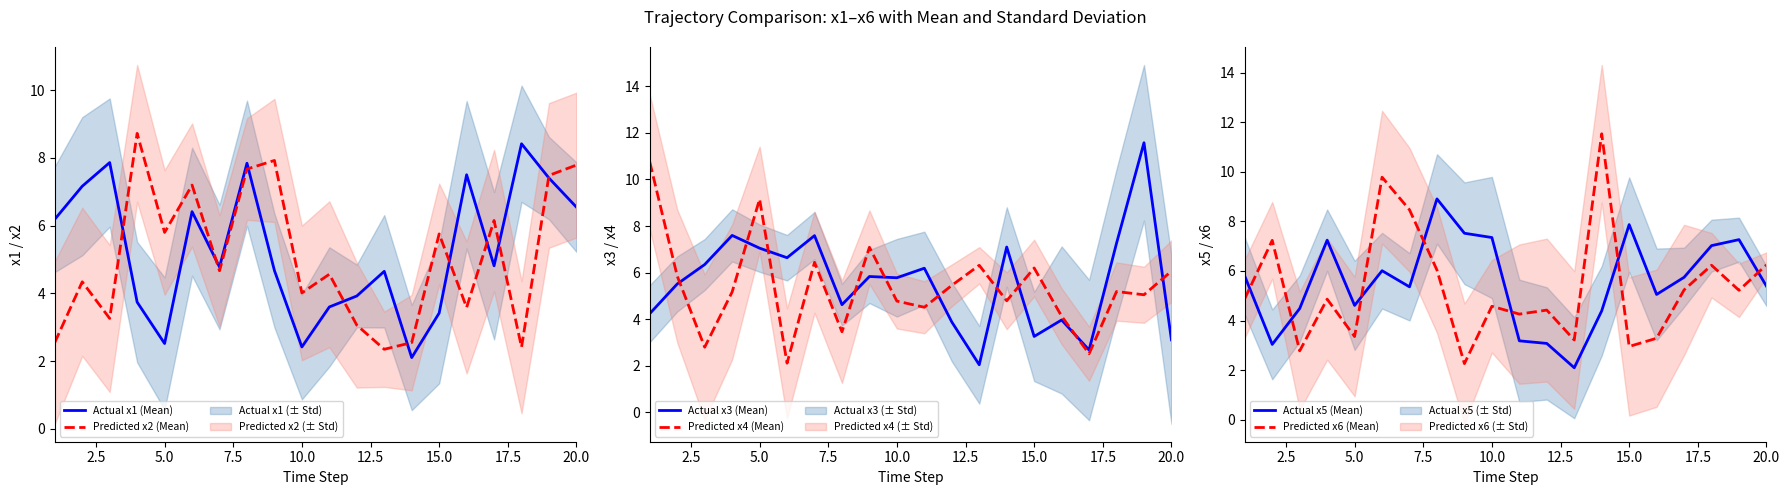

How many times do Predicted x2 (Mean) and Predicted x6 (Mean) cross each other?

9